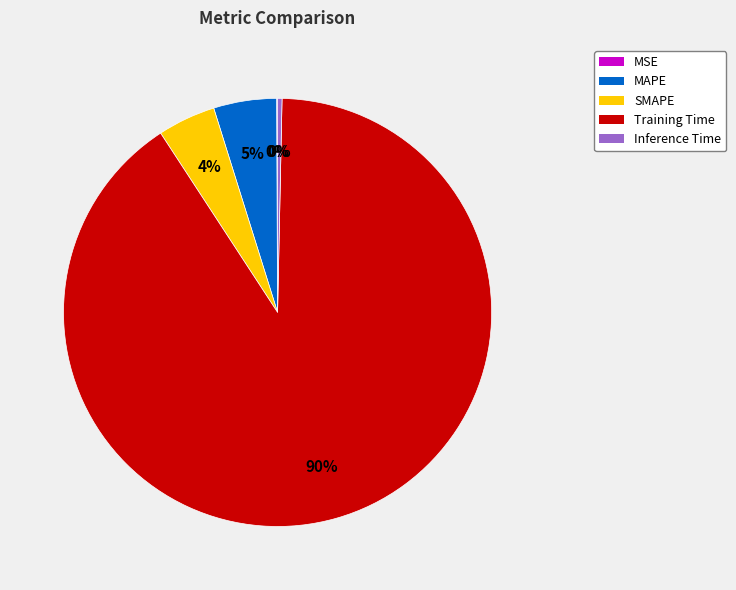

Combined, do Inference Time and Training Time account for over 50%?

Yes